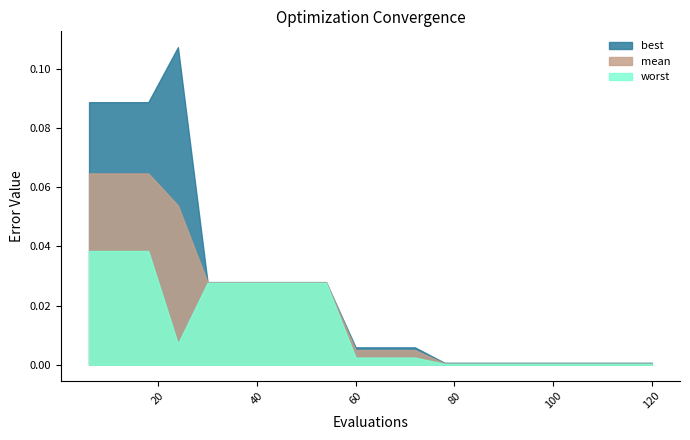

What is the total value across all series at 24?

0.2